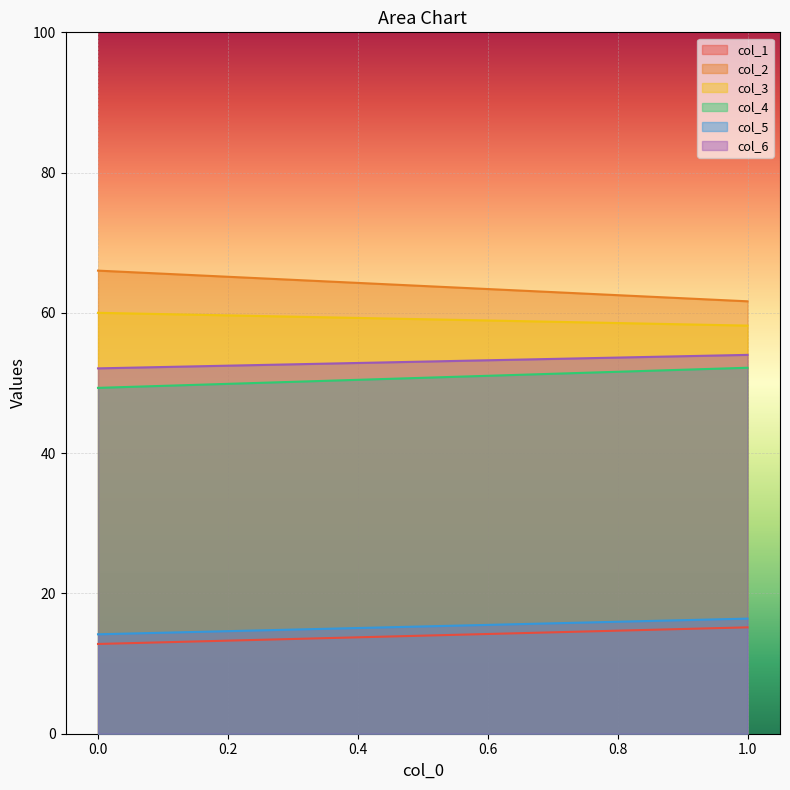

What is the value of the col_2 point at the 1st from the left?

66.0